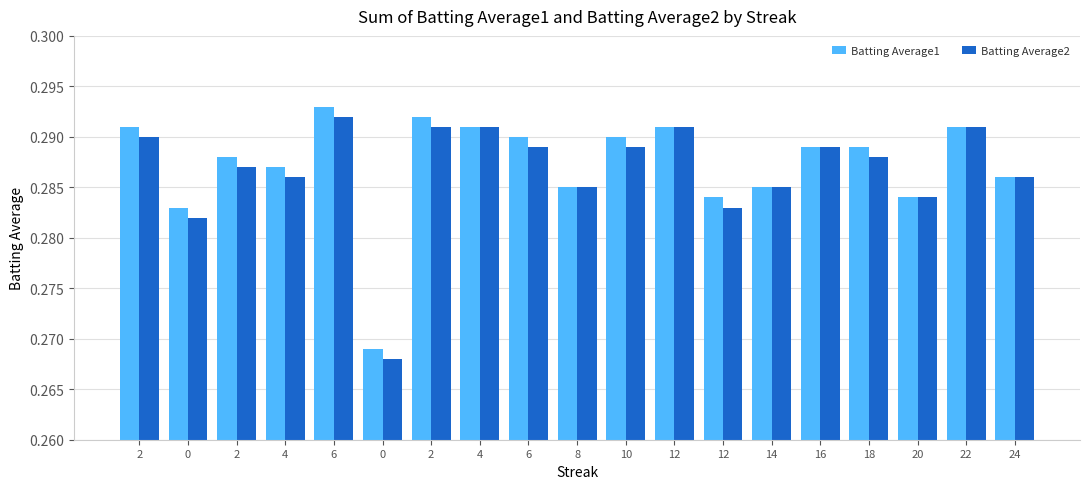

Does the chart contain any negative values?

No